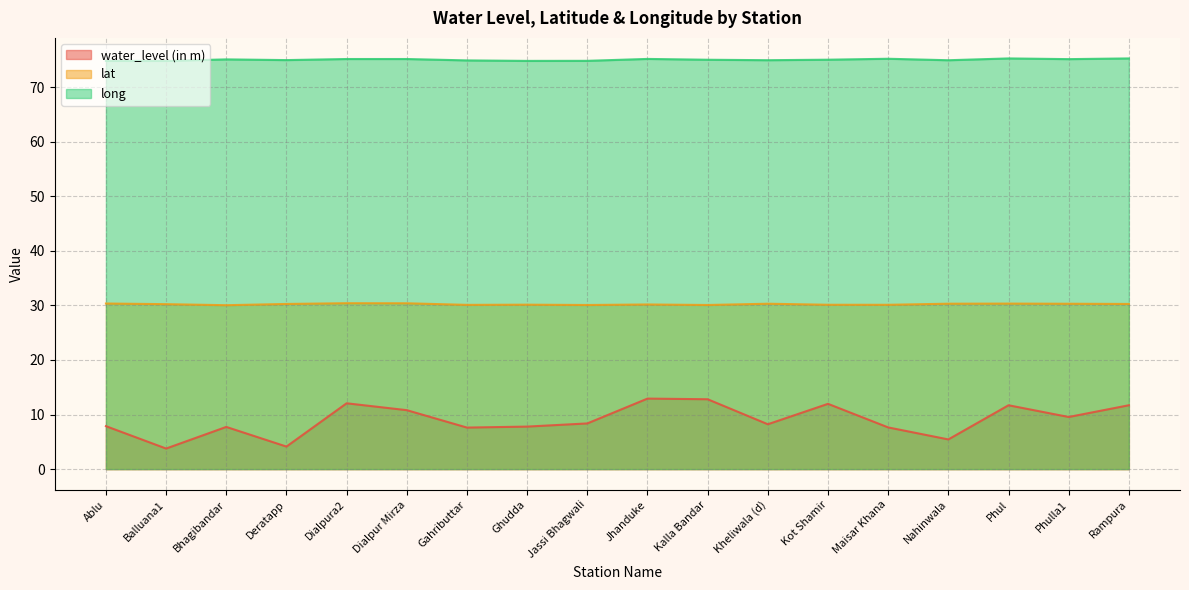

At which category does lat reach its first local peak?

Dialpura2